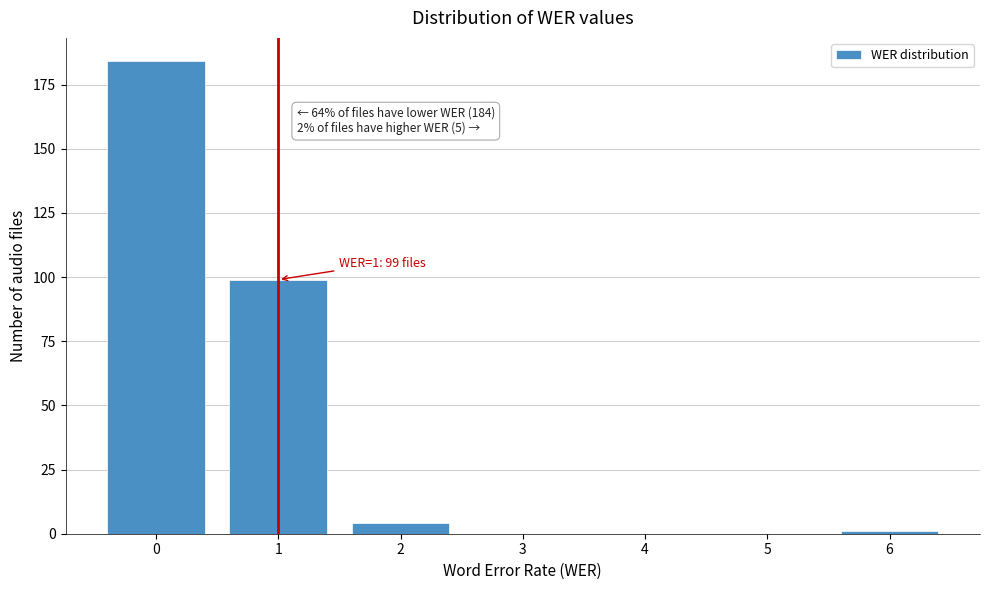

Reading left to right, list all the values displayed in this chart.

0=184	1=99	2=4	3=0	4=0	5=0	6=1